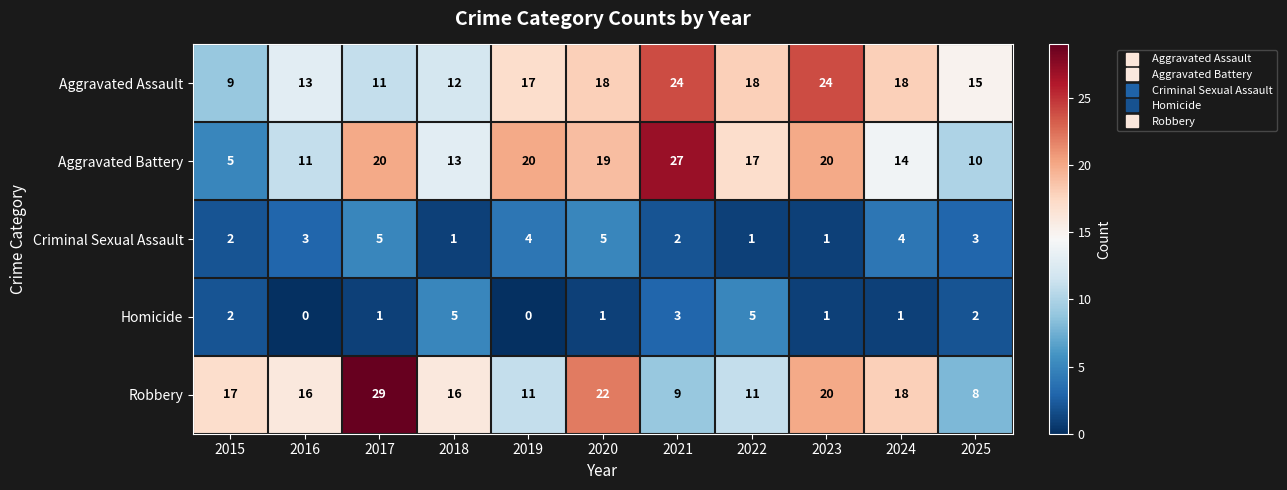

Count the Criminal Sexual Assault values in the range 1 to 4.

9